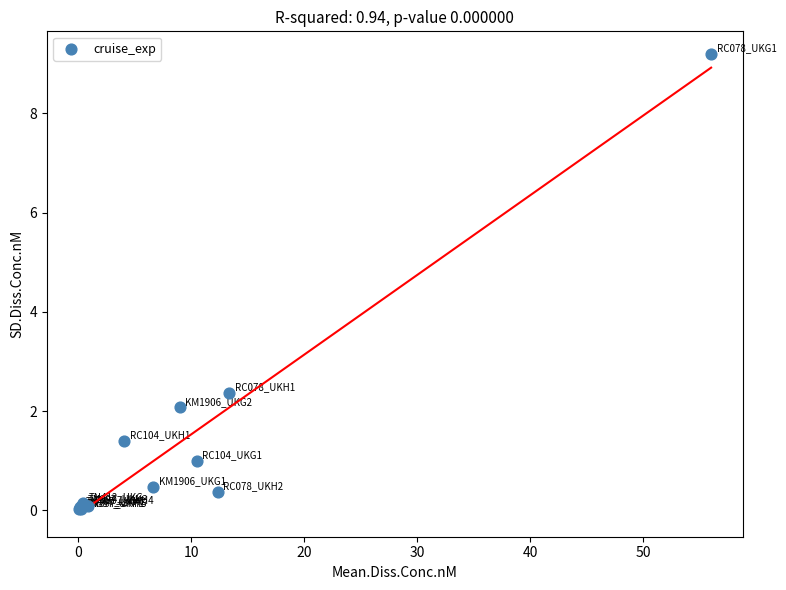

What Y value in the scatter plot is closest to 4?

2.4